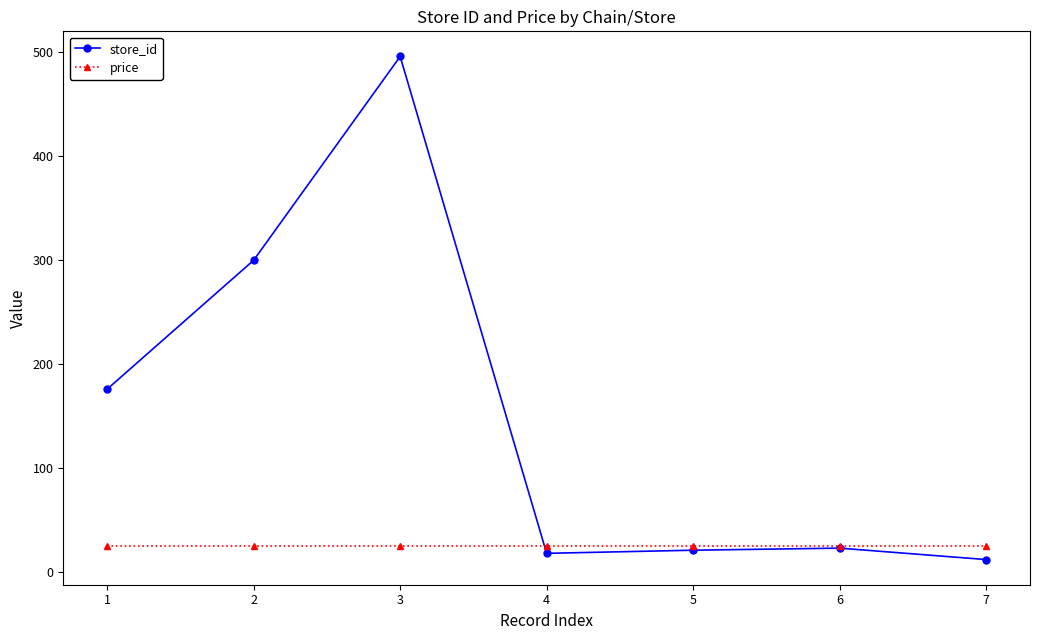

What is the difference between the maximum and minimum values in the store_id series?

484.0